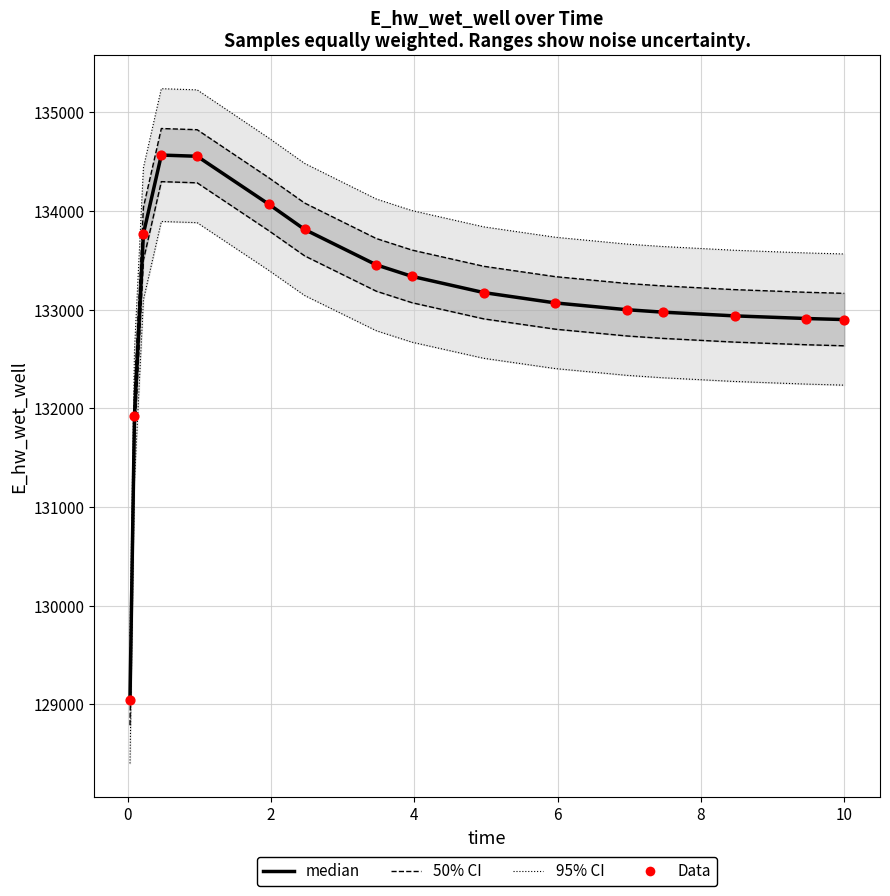

Which series has the widest spread of Y values?

95% CI